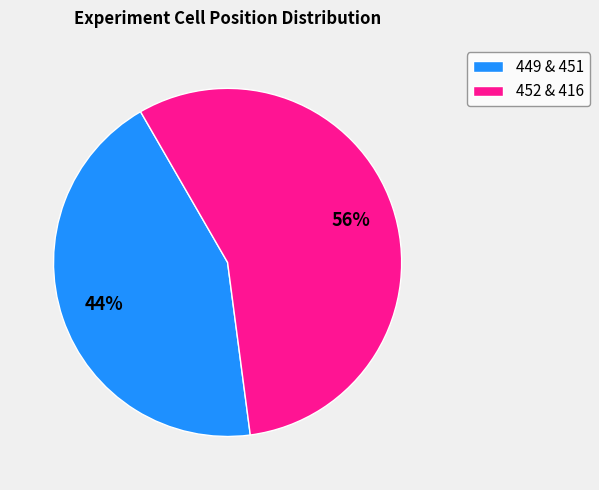

Count the number of slices in the pie.

2